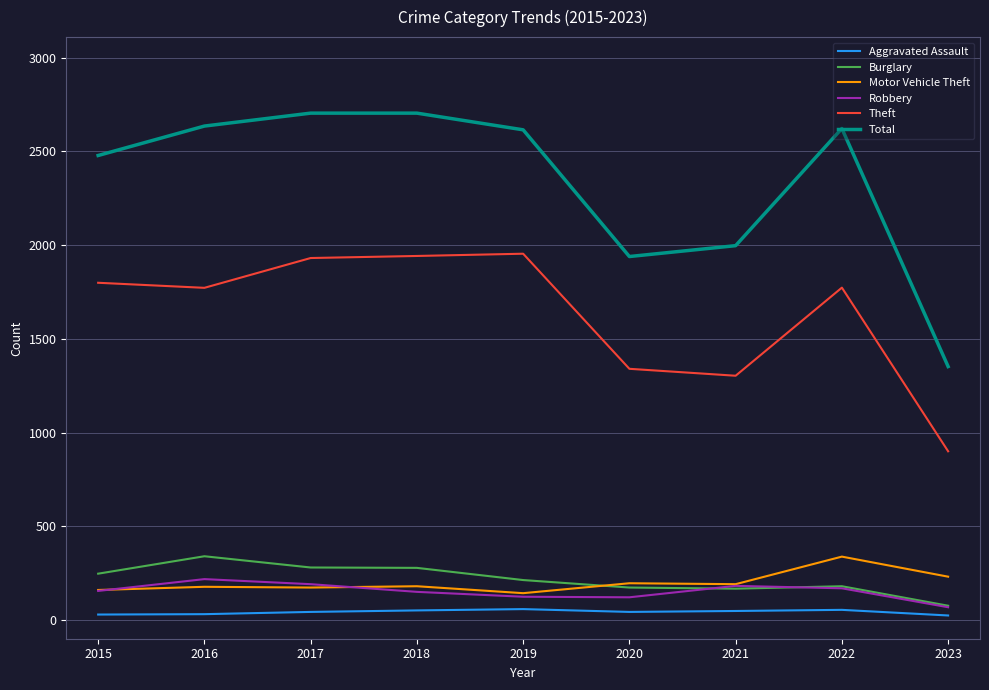

True or false: Robbery and Aggravated Assault intersect in this chart.

False